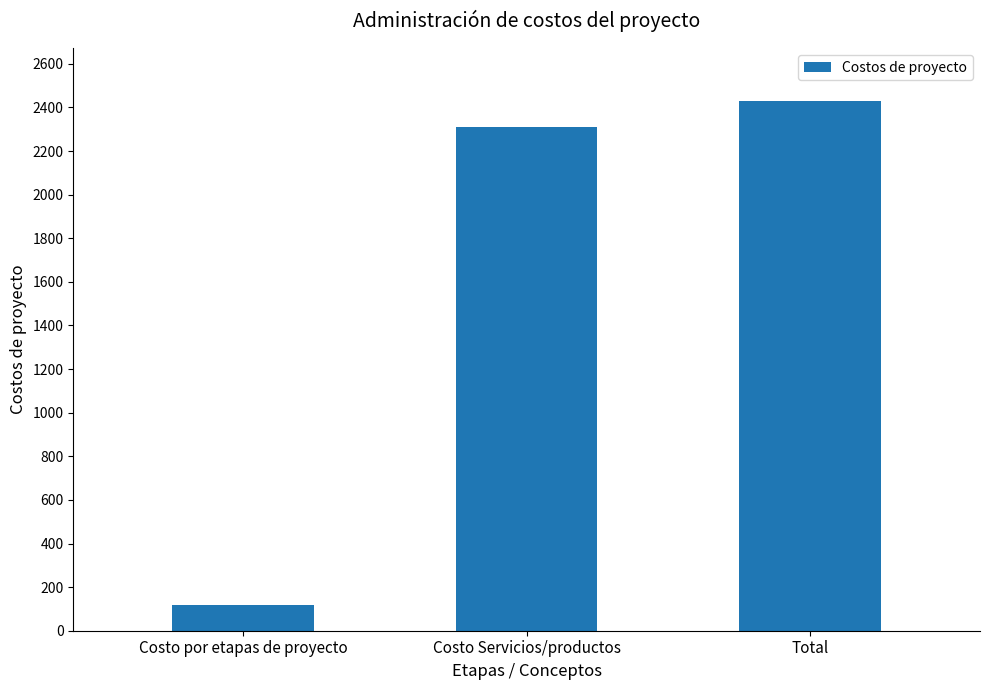

What is the difference between the values at Total and Costo por etapas de proyecto?

2309.9